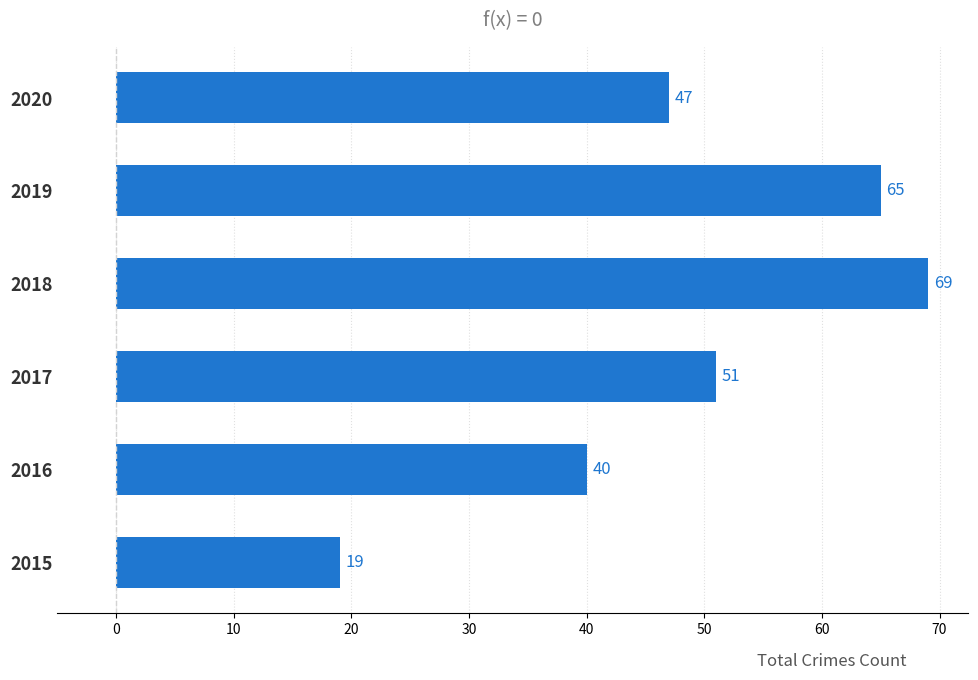

List the labels in order of value, largest first.

2018, 2019, 2017, 2020, 2016, 2015